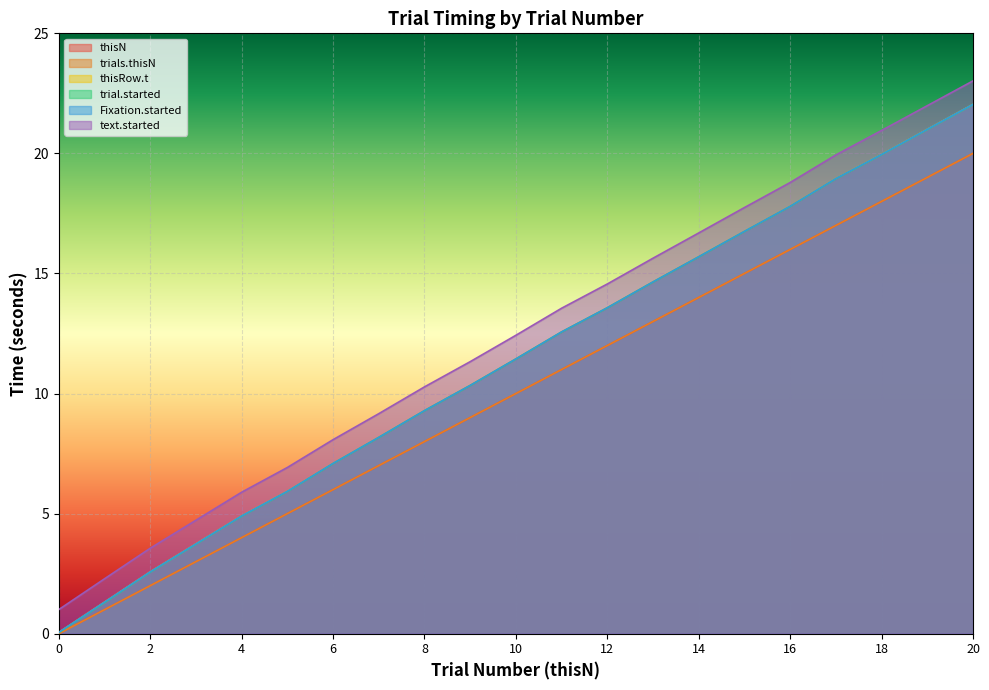

What is the maximum value shown in the chart?

23.0